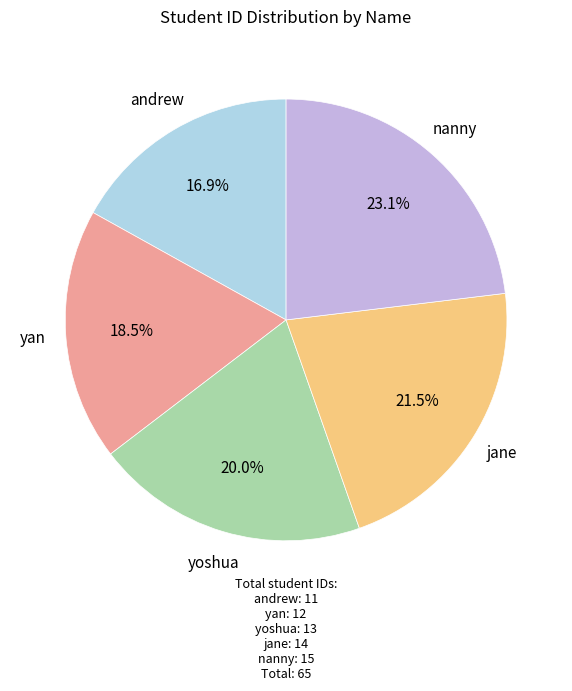

Is there a majority slice in this chart?

No